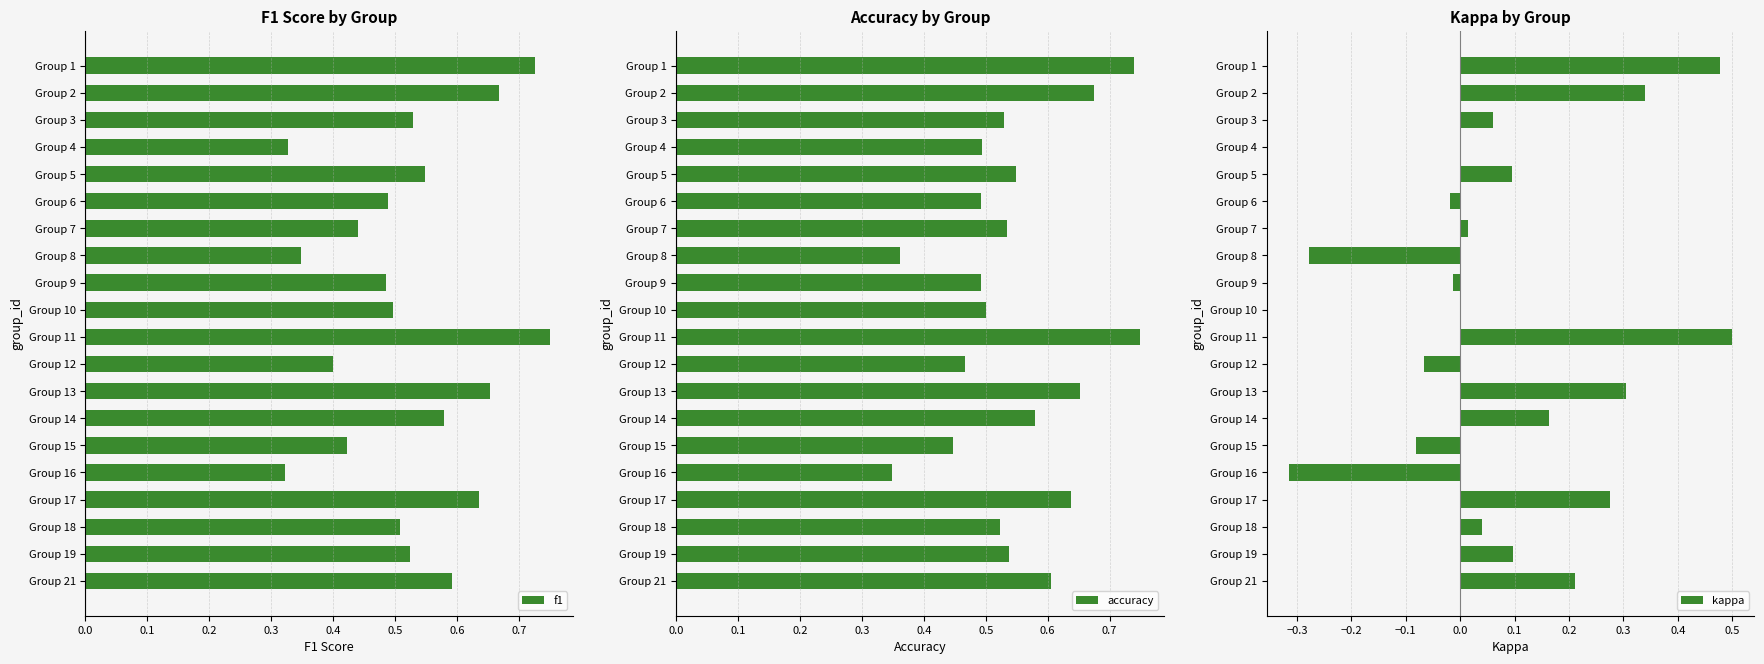

Which category has the highest value in the accuracy series?

Group 11